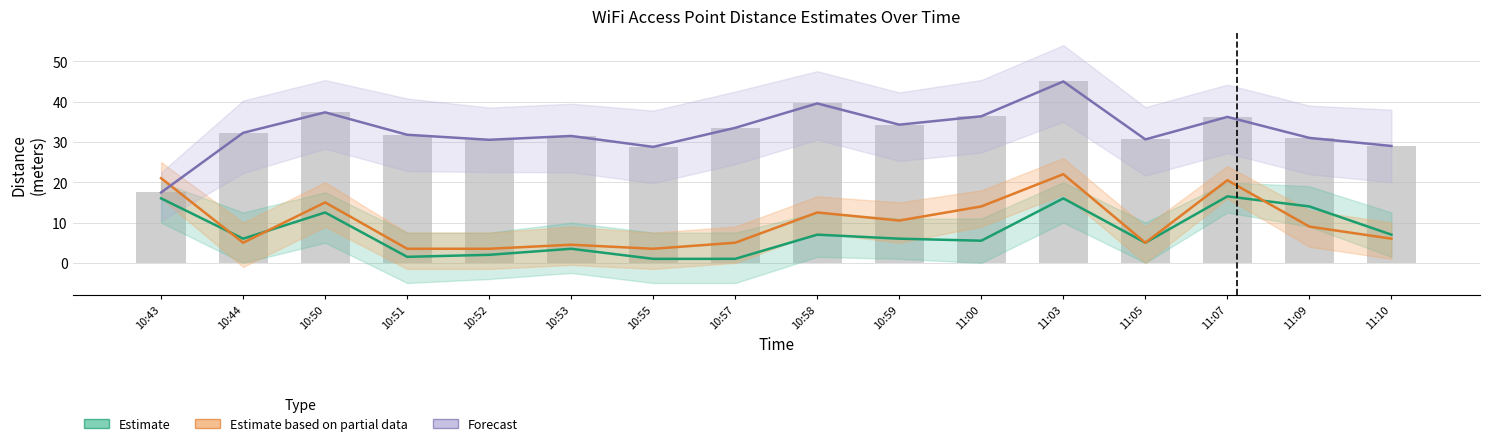

Rank the series at 11:10 from lowest to highest value.

Estimate based on partial data, Estimate, Forecast